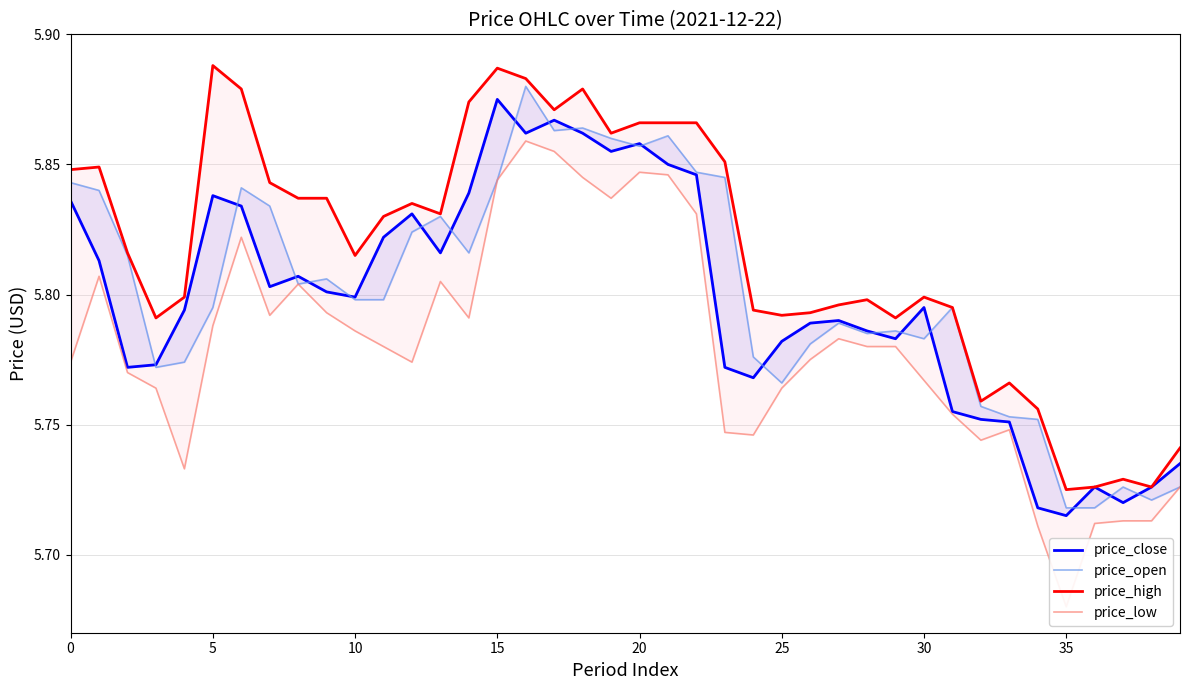

True or false: price_high has more than 0 points higher than both neighbors.

True